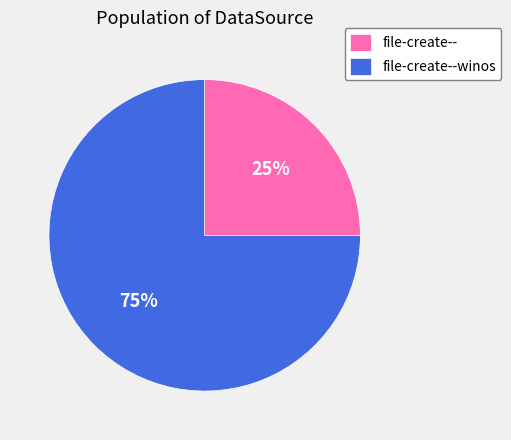

The file-create-- slice represents 25% of the pie. True or false?

True